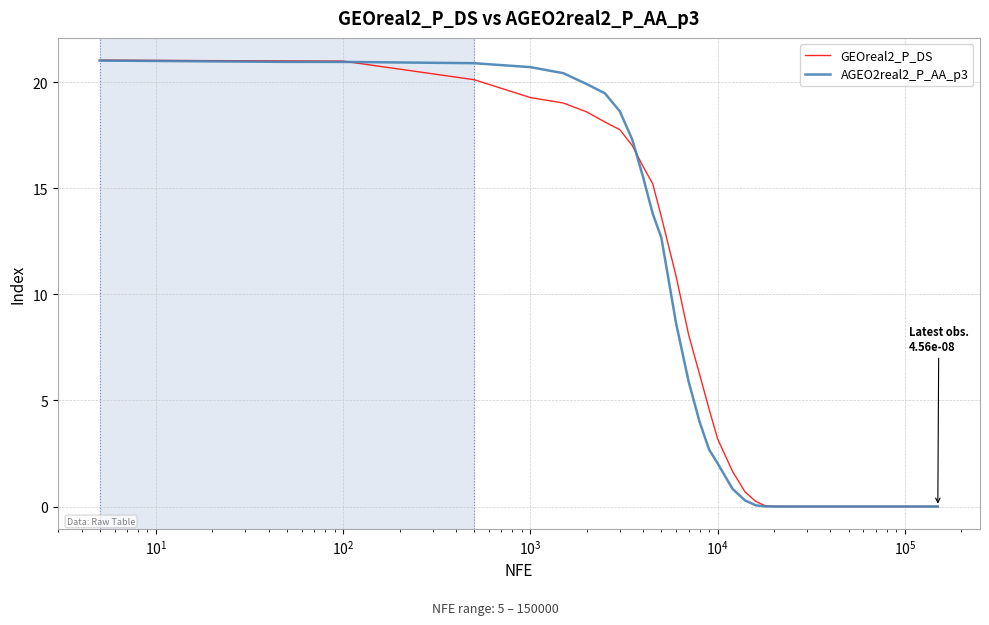

True or false: GEOreal2_P_DS and AGEO2real2_P_AA_p3 intersect in this chart.

True